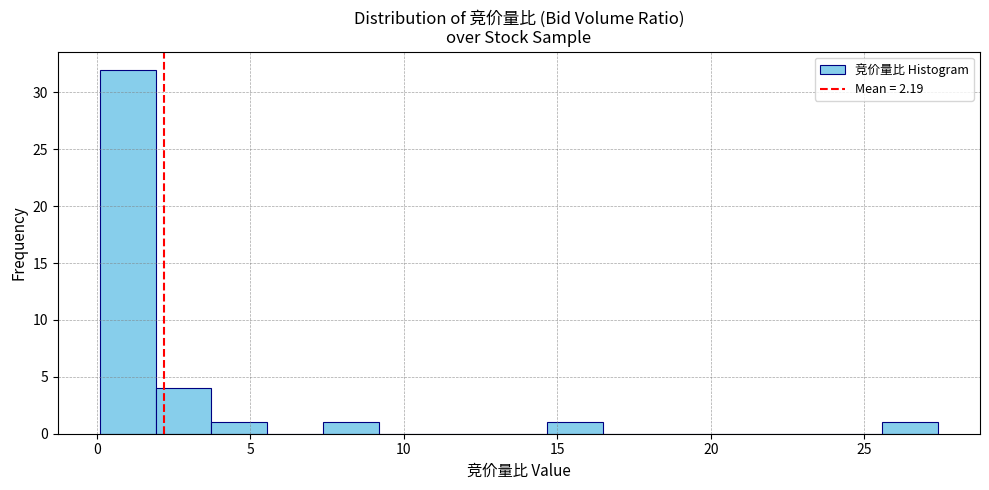

Around what value on the x-axis is the tallest bar? Give the approximate position of its centre, as read against the axis.

1.0